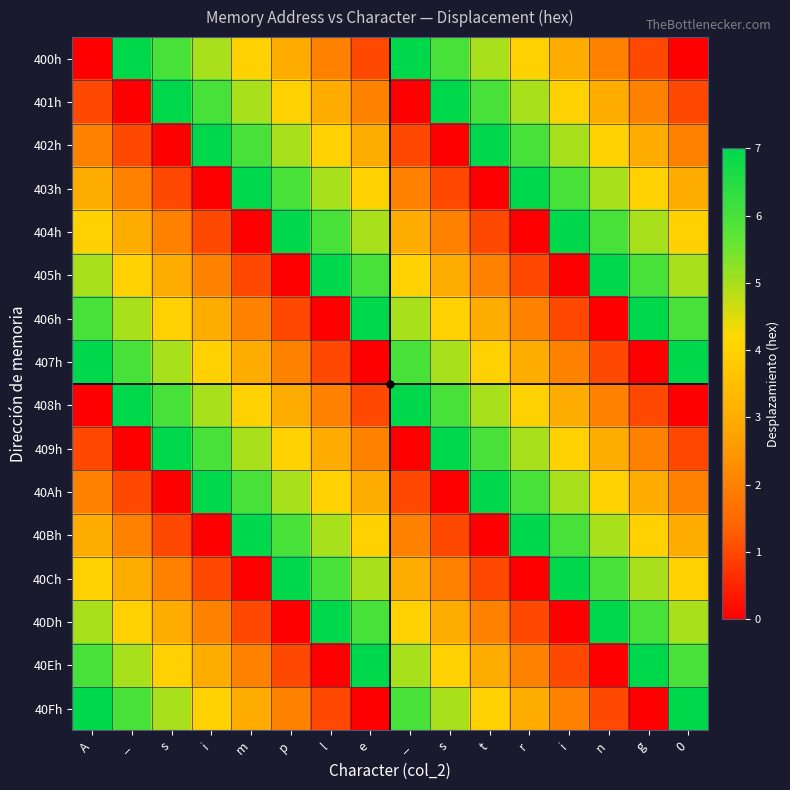

Reading left to right, transcribe all the data shown in this chart.

400h: A=0	_=7	s=6	i=5	m=4	p=3	l=2	e=1	_=7	s=6	t=5	r=4	i=3	n=2	g=1	0=0
401h: A=1	_=0	s=7	i=6	m=5	p=4	l=3	e=2	_=0	s=7	t=6	r=5	i=4	n=3	g=2	0=1
402h: A=2	_=1	s=0	i=7	m=6	p=5	l=4	e=3	_=1	s=0	t=7	r=6	i=5	n=4	g=3	0=2
403h: A=3	_=2	s=1	i=0	m=7	p=6	l=5	e=4	_=2	s=1	t=0	r=7	i=6	n=5	g=4	0=3
404h: A=4	_=3	s=2	i=1	m=0	p=7	l=6	e=5	_=3	s=2	t=1	r=0	i=7	n=6	g=5	0=4
405h: A=5	_=4	s=3	i=2	m=1	p=0	l=7	e=6	_=4	s=3	t=2	r=1	i=0	n=7	g=6	0=5
406h: A=6	_=5	s=4	i=3	m=2	p=1	l=0	e=7	_=5	s=4	t=3	r=2	i=1	n=0	g=7	0=6
407h: A=7	_=6	s=5	i=4	m=3	p=2	l=1	e=0	_=6	s=5	t=4	r=3	i=2	n=1	g=0	0=7
408h: A=0	_=7	s=6	i=5	m=4	p=3	l=2	e=1	_=7	s=6	t=5	r=4	i=3	n=2	g=1	0=0
409h: A=1	_=0	s=7	i=6	m=5	p=4	l=3	e=2	_=0	s=7	t=6	r=5	i=4	n=3	g=2	0=1
40Ah: A=2	_=1	s=0	i=7	m=6	p=5	l=4	e=3	_=1	s=0	t=7	r=6	i=5	n=4	g=3	0=2
40Bh: A=3	_=2	s=1	i=0	m=7	p=6	l=5	e=4	_=2	s=1	t=0	r=7	i=6	n=5	g=4	0=3
40Ch: A=4	_=3	s=2	i=1	m=0	p=7	l=6	e=5	_=3	s=2	t=1	r=0	i=7	n=6	g=5	0=4
40Dh: A=5	_=4	s=3	i=2	m=1	p=0	l=7	e=6	_=4	s=3	t=2	r=1	i=0	n=7	g=6	0=5
40Eh: A=6	_=5	s=4	i=3	m=2	p=1	l=0	e=7	_=5	s=4	t=3	r=2	i=1	n=0	g=7	0=6
40Fh: A=7	_=6	s=5	i=4	m=3	p=2	l=1	e=0	_=6	s=5	t=4	r=3	i=2	n=1	g=0	0=7